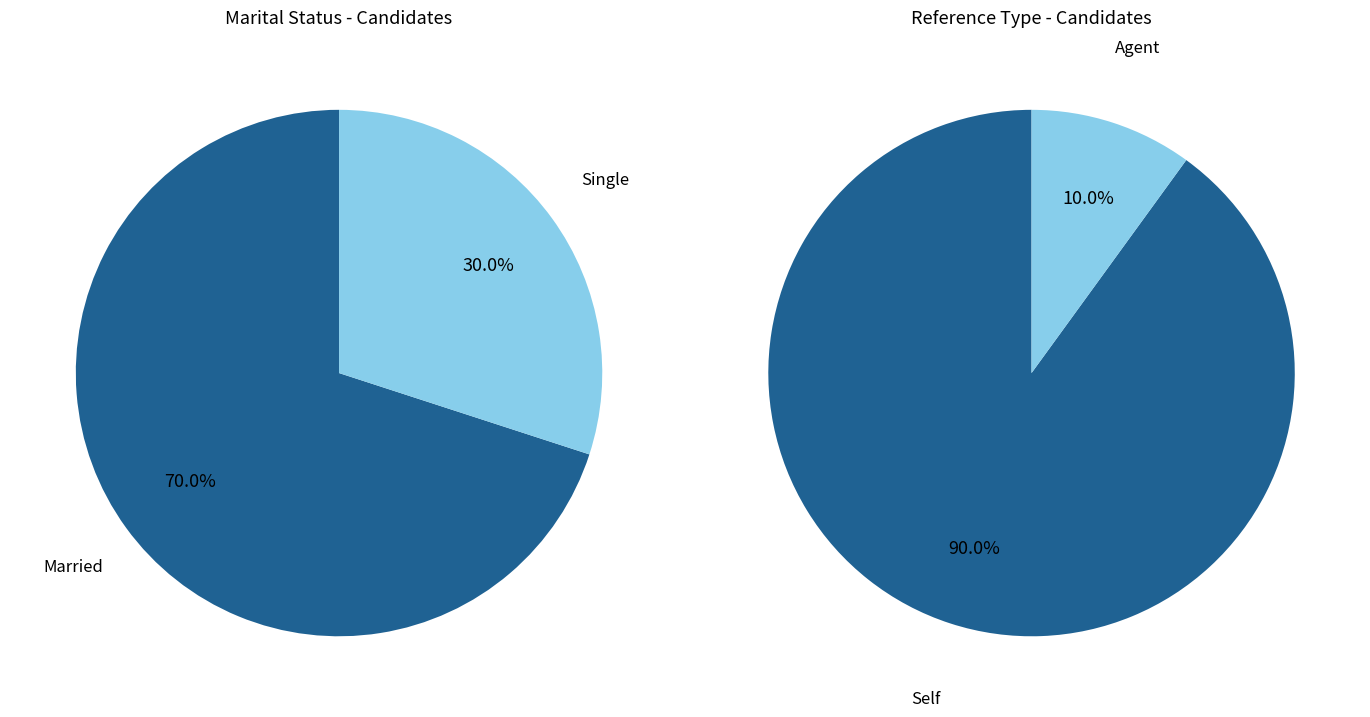

Combined, what portion of the pie is 0 and 1?

100.0%